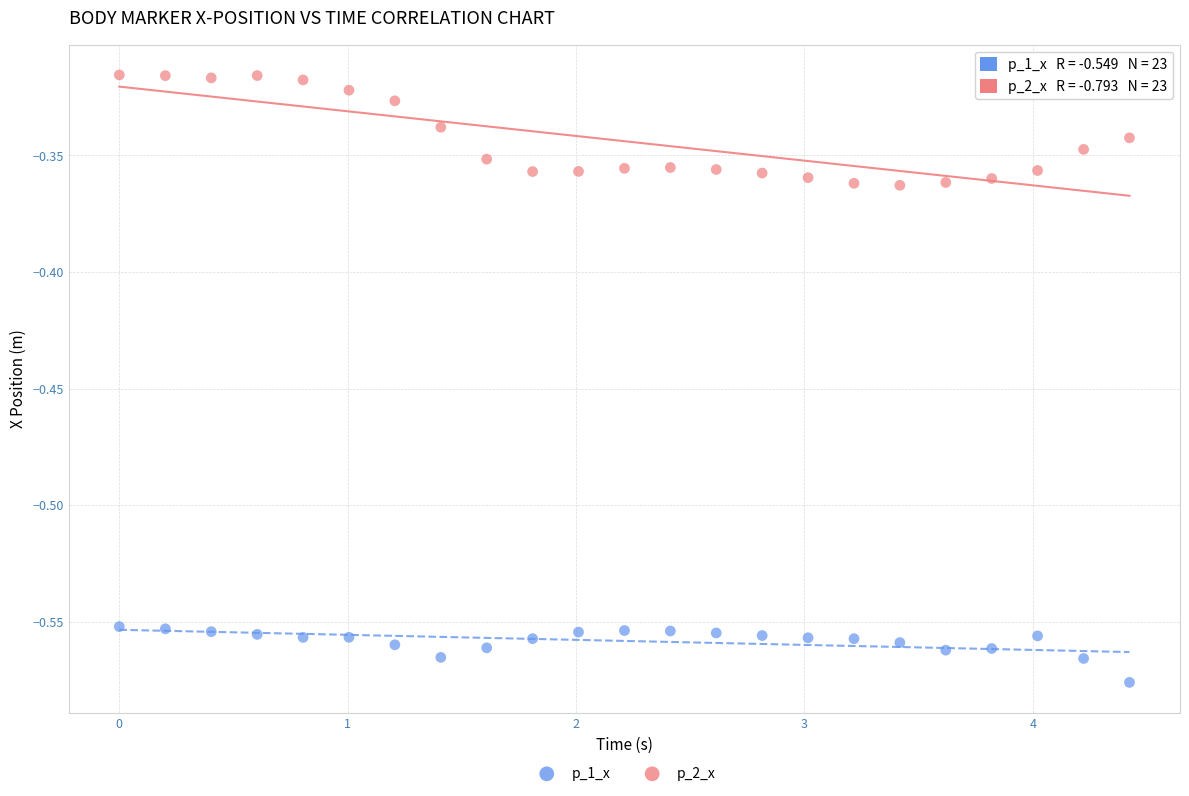

Which series reaches the minimum Y coordinate?

p_1_x